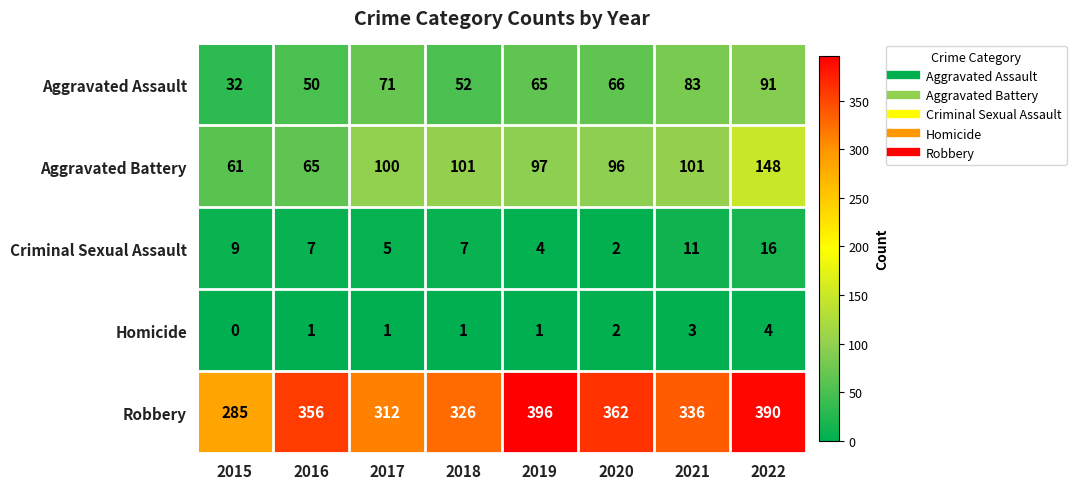

Which label corresponds to the largest value in the chart?

2019